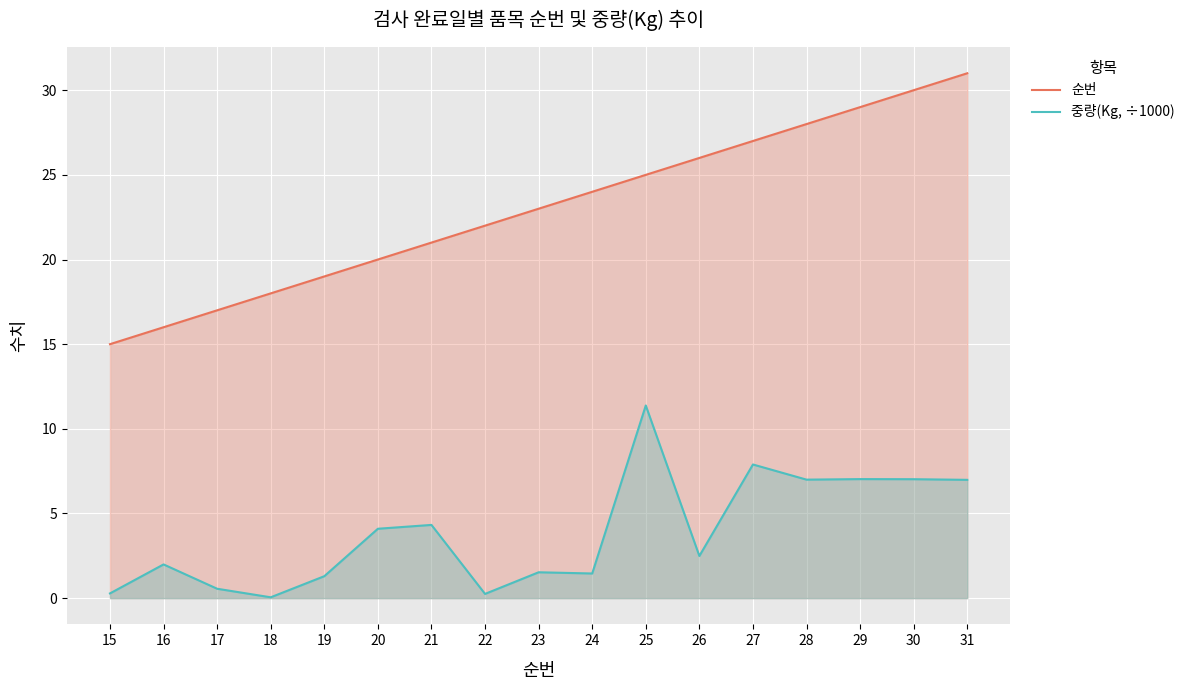

The value of 중량(Kg, ÷1000) at 28 is 10.1. True or false?

False